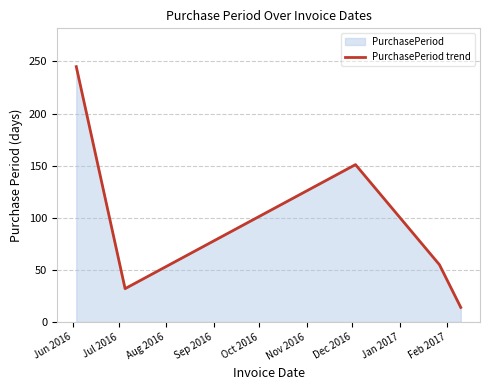

What is the average value?

99